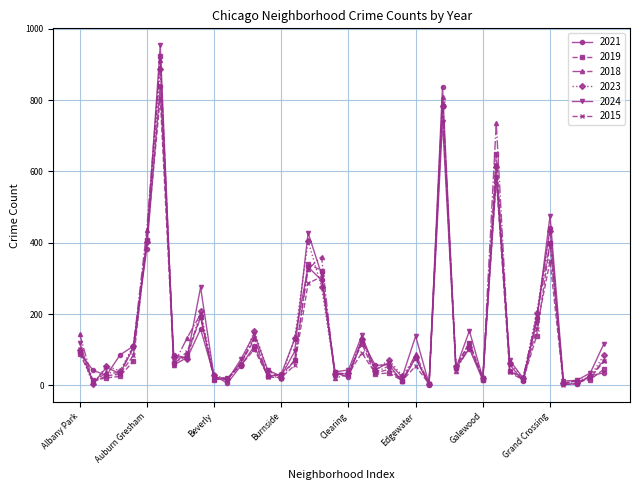

Which series has the widest spread of values?

2024